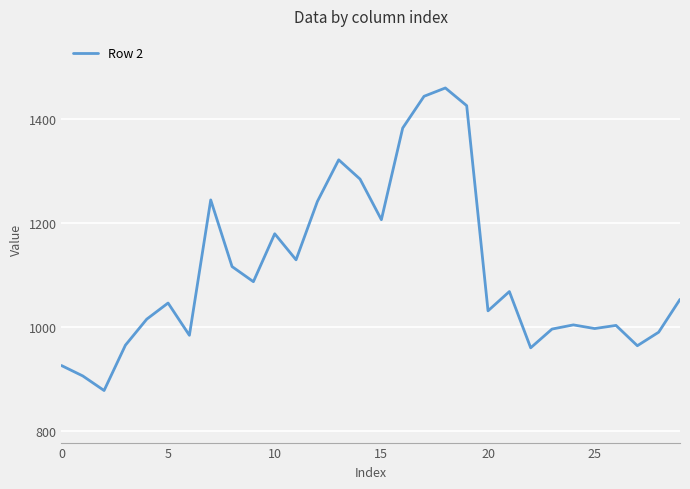

What is the difference between the maximum and minimum values?

581